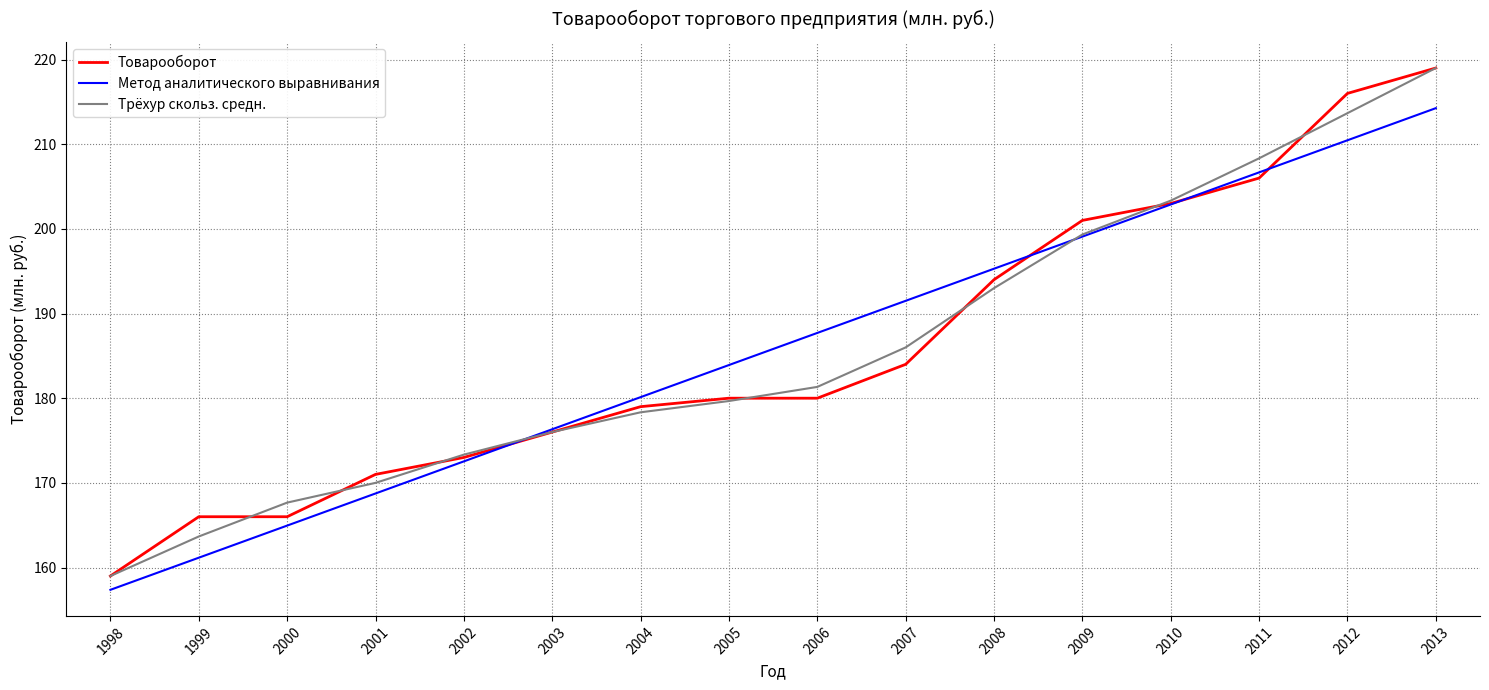

At which category is the sum across all series the highest?

2013